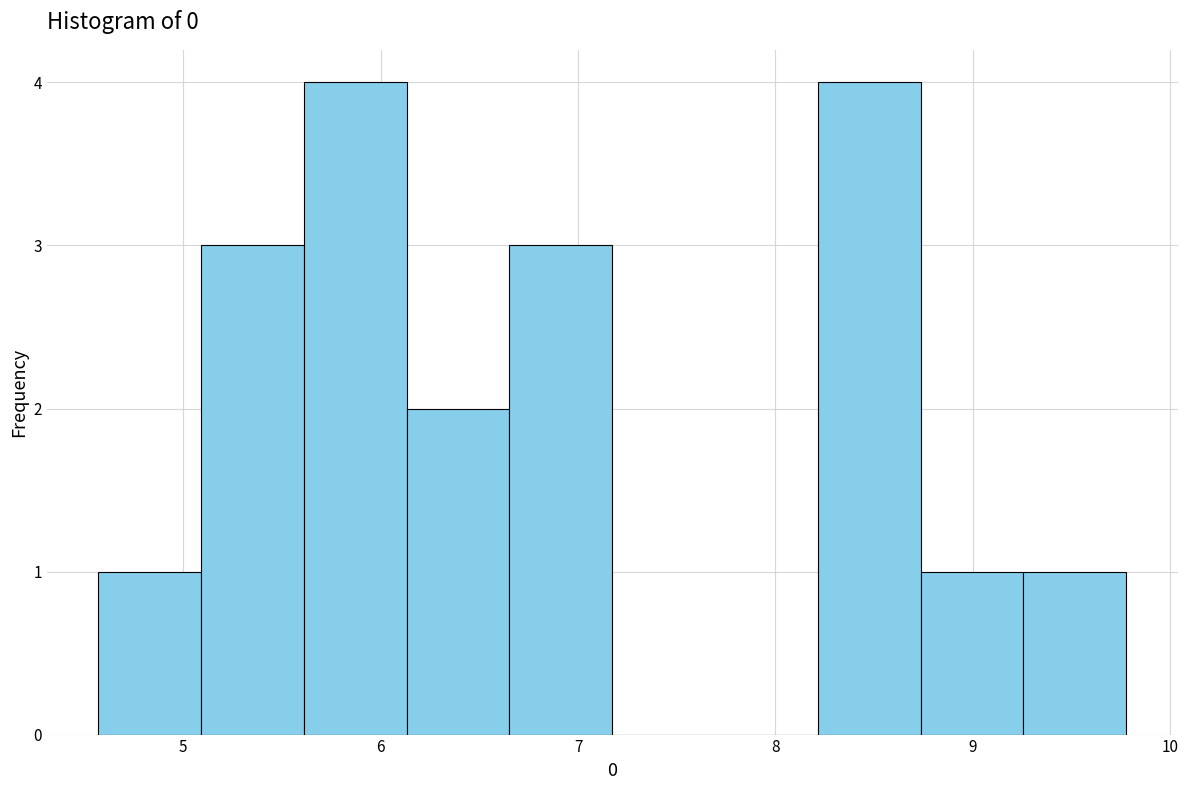

Reading left to right, list every bar in this chart as the range it spans on the x-axis followed by its height. Neither the bar edges nor the heights are printed on the chart, so give them approximately, as read against the axes.

4.6 to 5.1: 1
5.1 to 5.6: 3
5.6 to 6.1: 4
6.1 to 6.7: 2
6.7 to 7.2: 3
7.2 to 7.7: 0
7.7 to 8.2: 0
8.2 to 8.7: 4
8.7 to 9.3: 1
9.3 to 9.8: 1